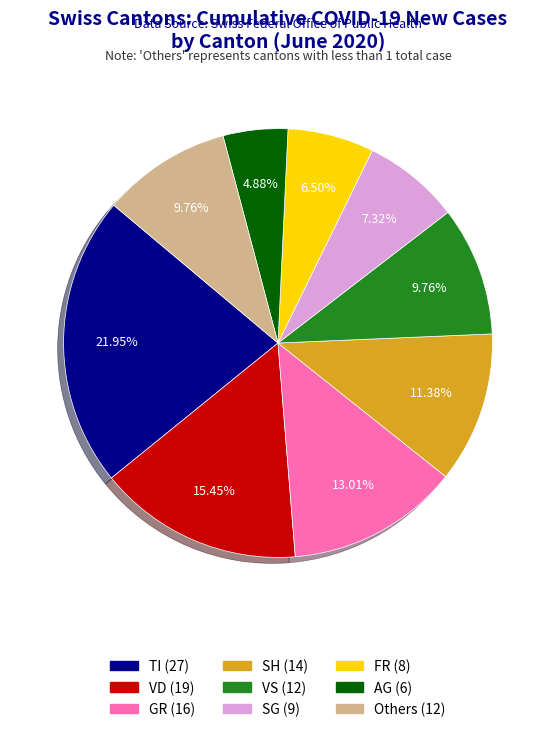

Is there a majority slice in this chart?

No